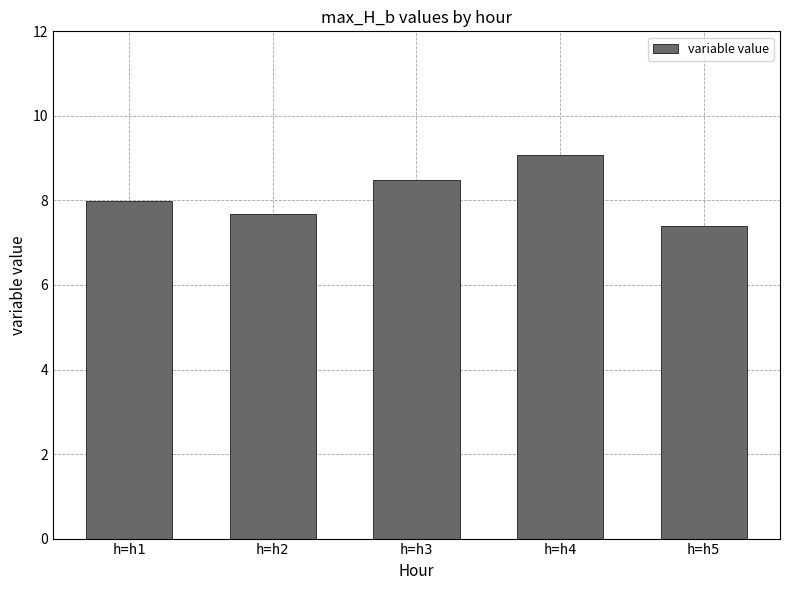

Are the bars horizontal?

No